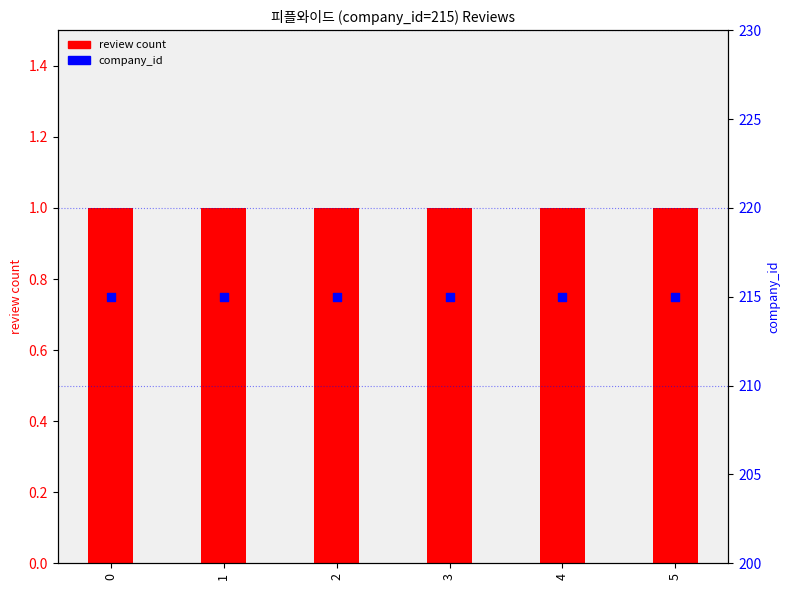

Which series has the largest total across all categories?

company_id